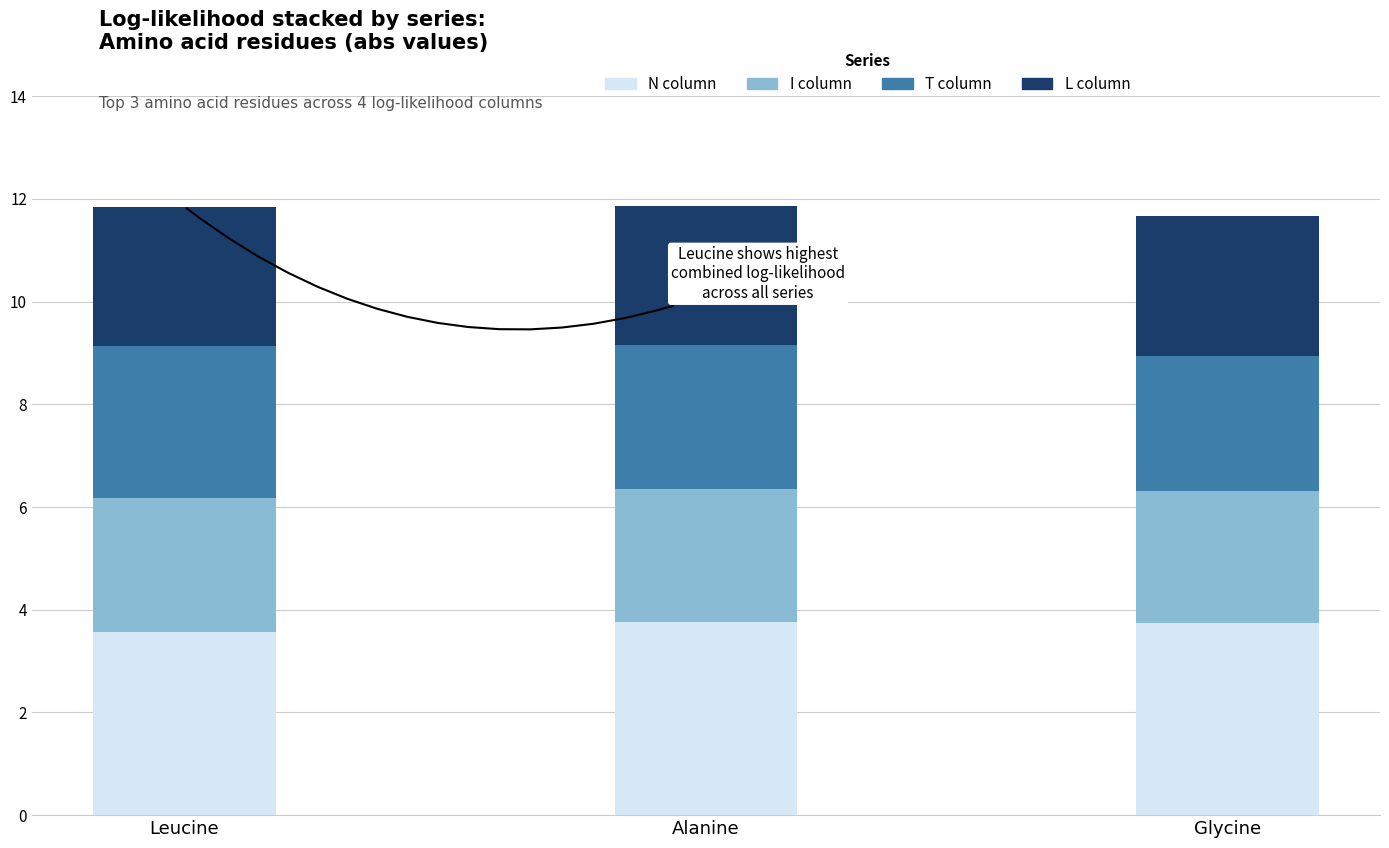

What is the total value across all series at Alanine?

11.9